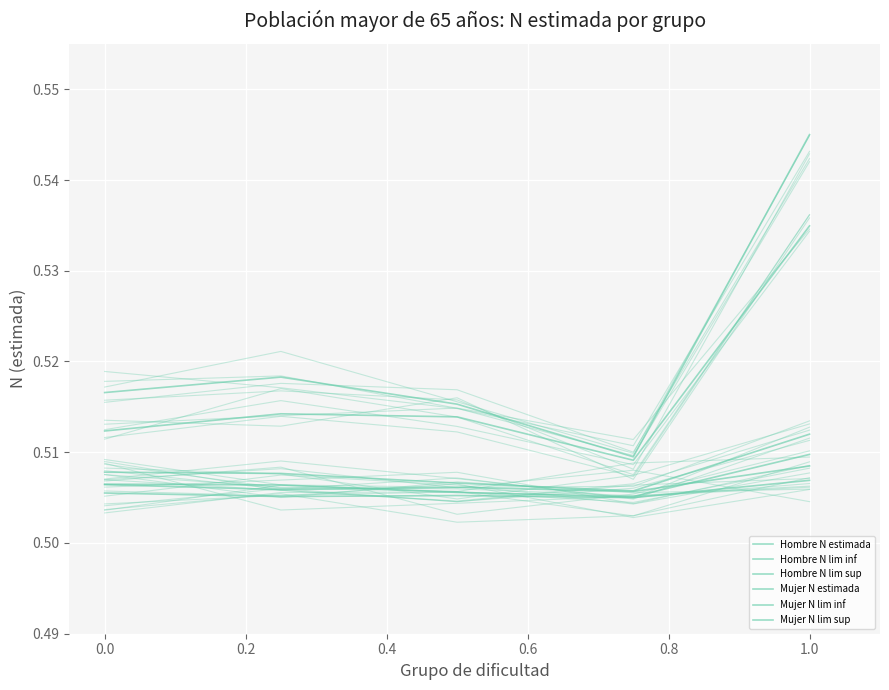

What is the maximum value for Hombre N lim sup?

0.5